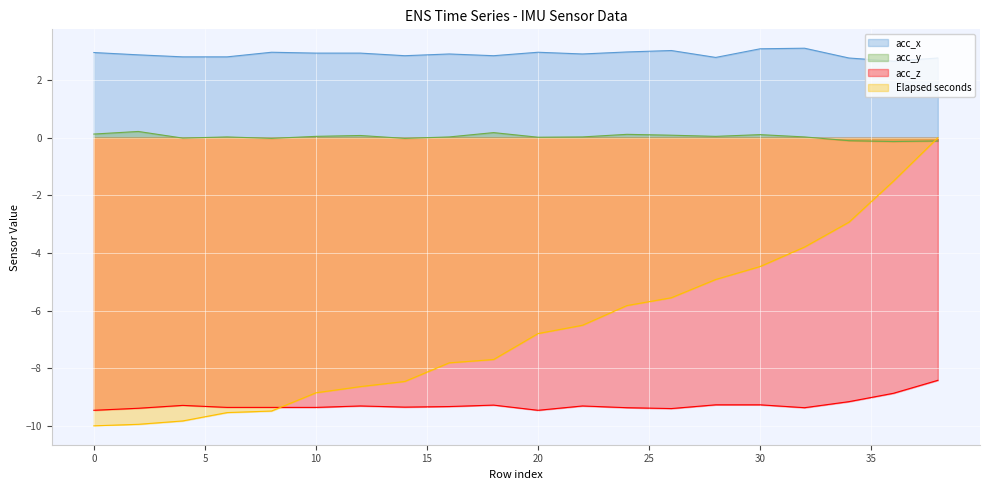

Which series has the largest range (max minus min)?

Elapsed seconds